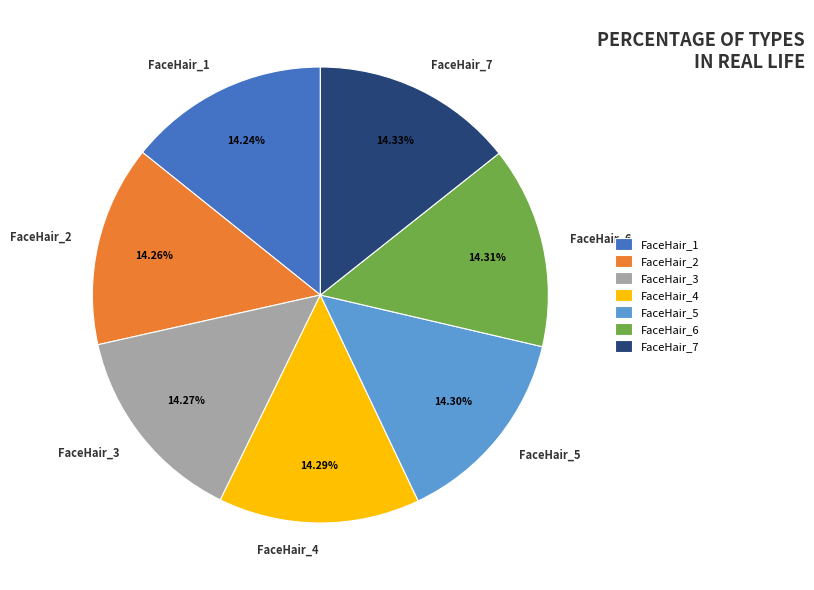

Does FaceHair_5 represent more than half of the total?

No